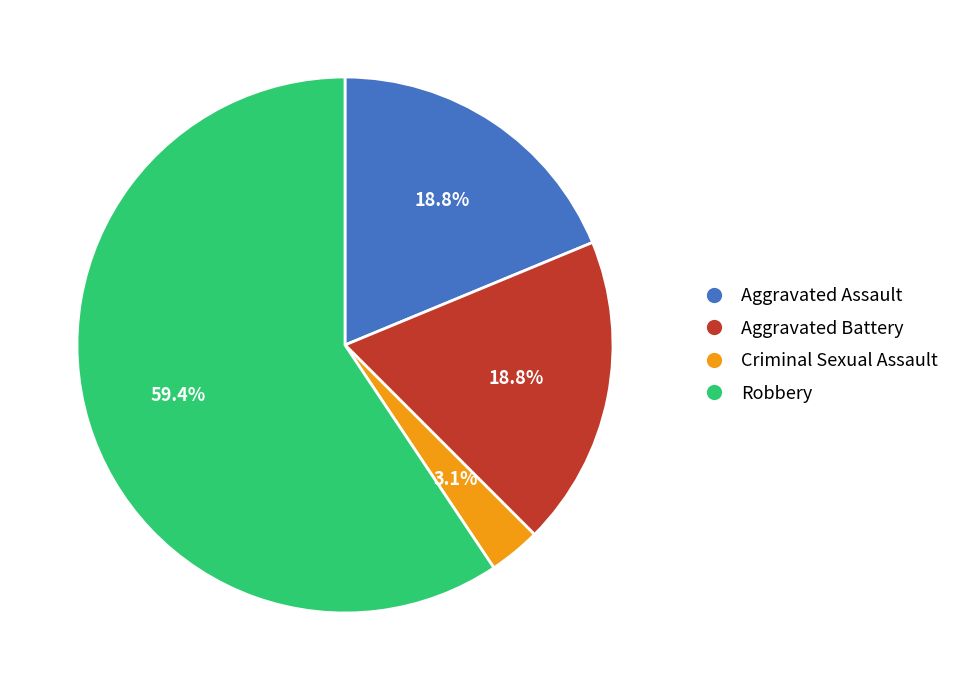

Is the sum of Aggravated Assault and Robbery greater than half?

Yes